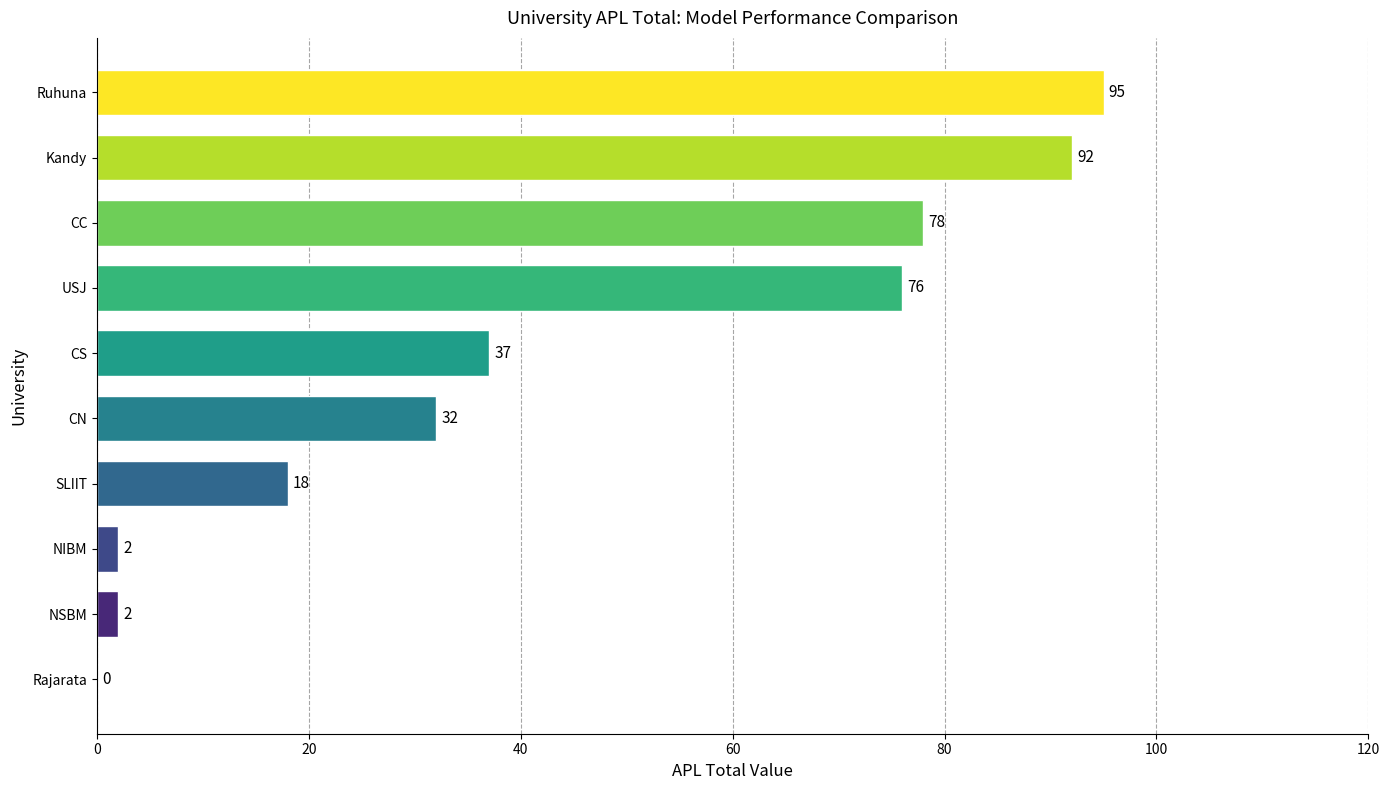

Reading bottom to top, extract all data points from this chart.

Rajarata=0	NSBM=2	NIBM=2	SLIIT=18	CN=32	CS=37	USJ=76	CC=78	Kandy=92	Ruhuna=95